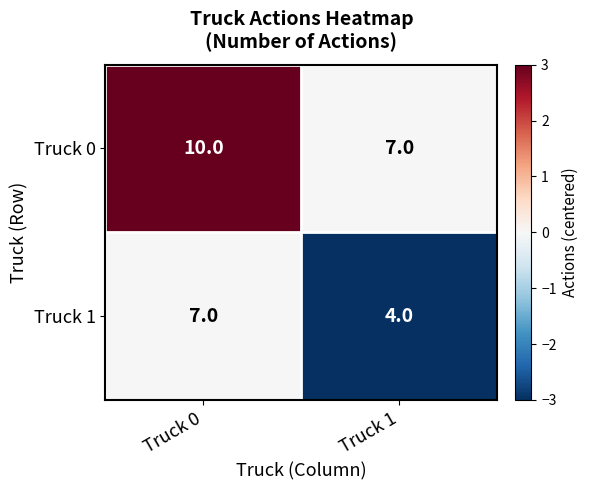

At which category does the chart reach its peak across all series?

Truck 0